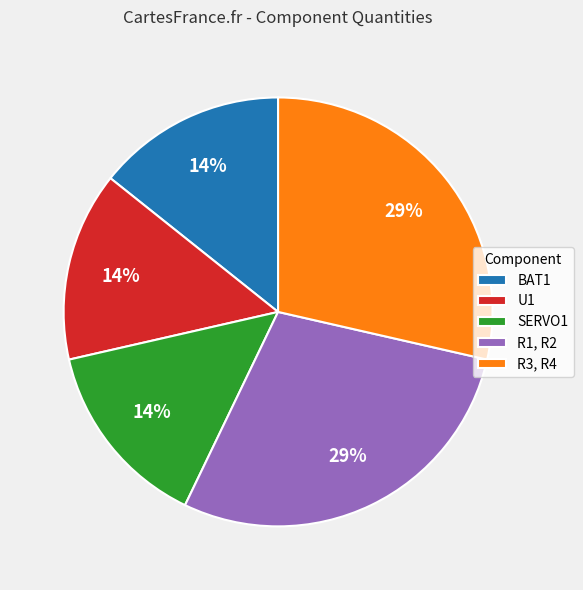

To the nearest percent, what is the average slice percentage?

20%